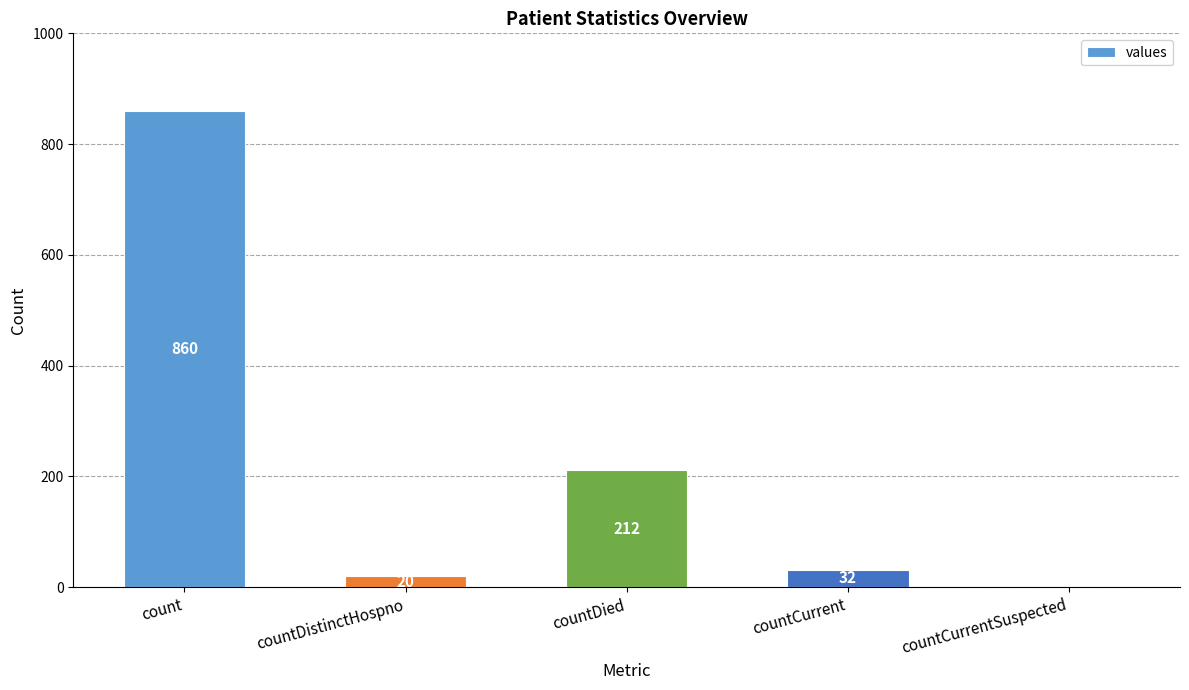

How many positive values are there?

4